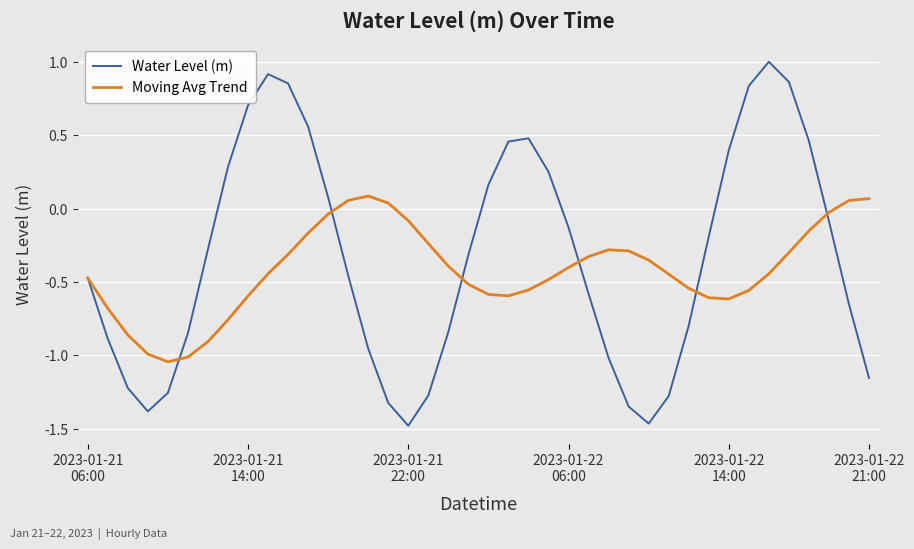

What is the greatest value displayed?

1.0